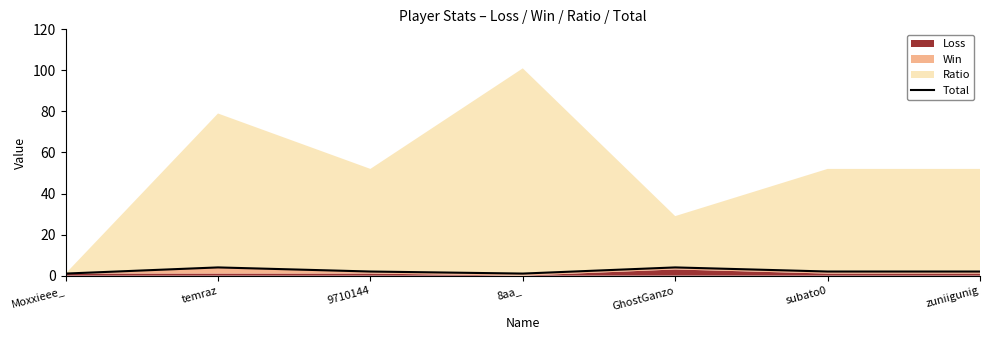

At which category does the chart reach its minimum across all series?

Moxxieee_